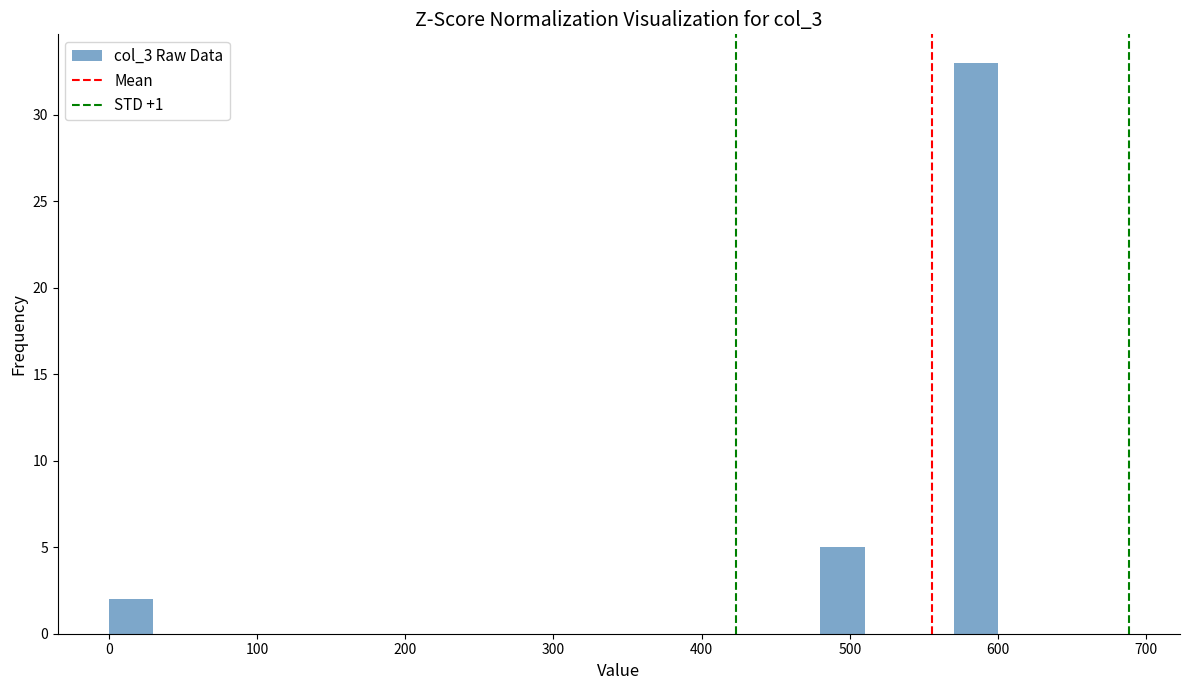

Around what value on the x-axis is the tallest bar? Give the approximate position of its centre, as read against the axis.

590